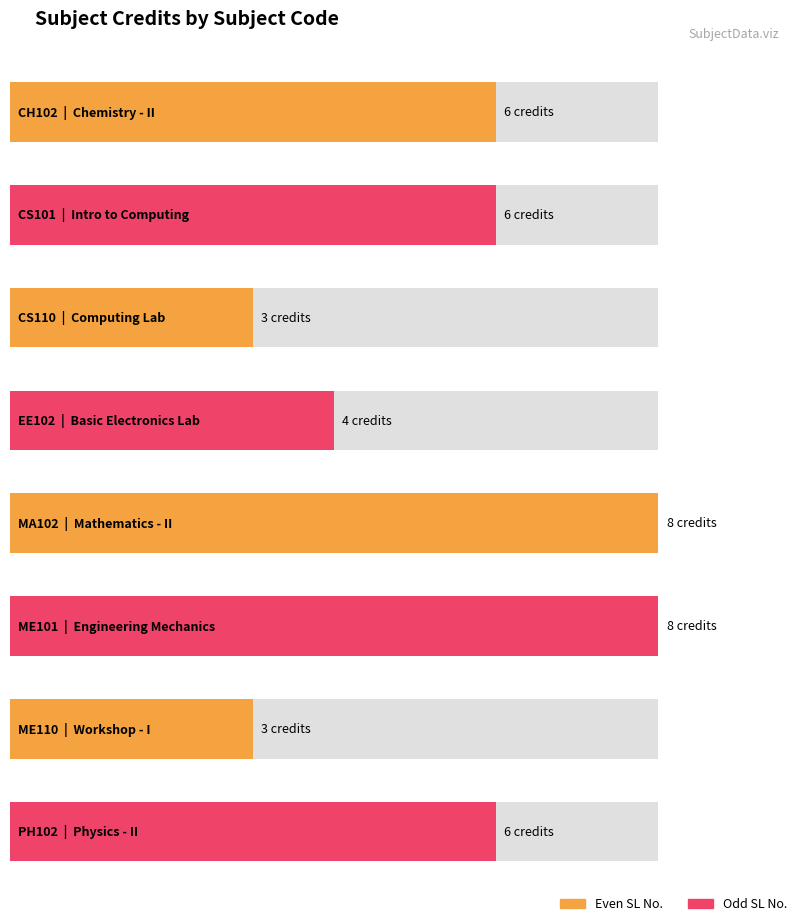

True or false: the data shows 4 at EE102.

True